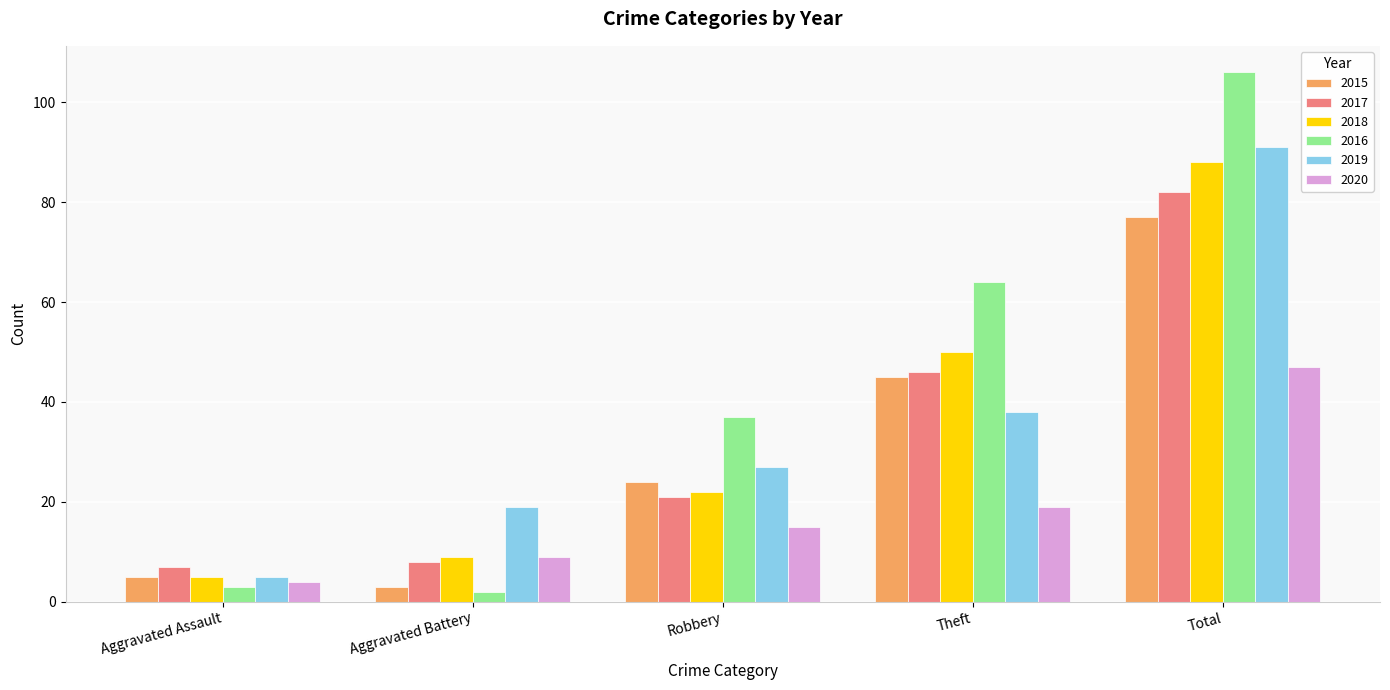

Which series has the largest total across all categories?

2016